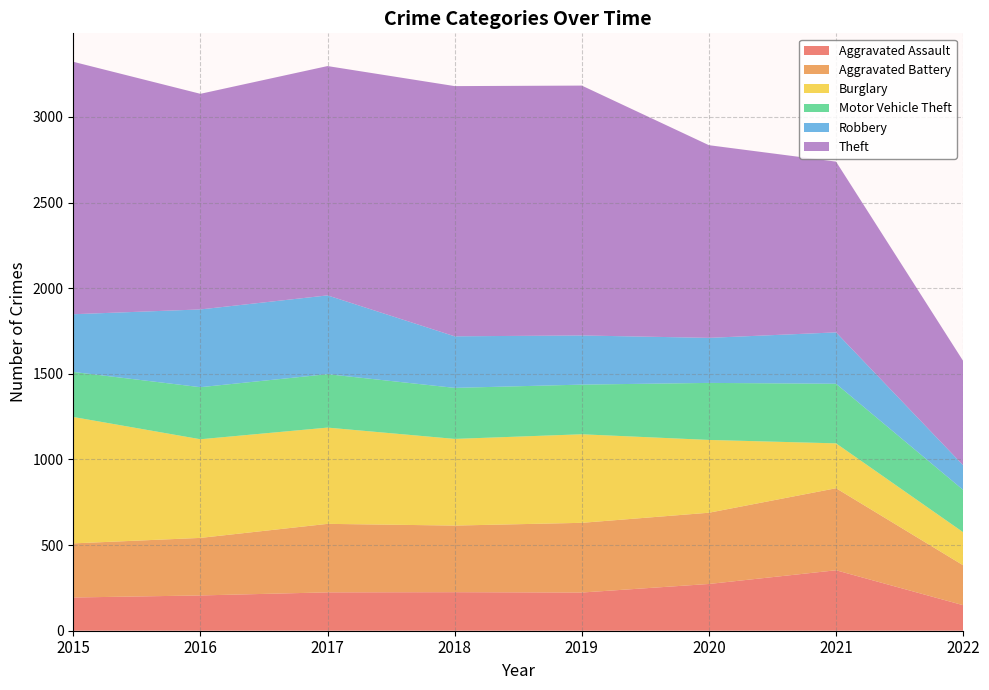

Reading right to left, list all the values displayed in this chart.

Aggravated Assault: 2022=149	2021=353	2020=273	2019=223	2018=225	2017=224	2016=206	2015=194
Aggravated Battery: 2022=233	2021=479	2020=416	2019=407	2018=389	2017=400	2016=336	2015=316
Burglary: 2022=193	2021=262	2020=425	2019=517	2018=506	2017=562	2016=576	2015=738
Motor Vehicle Theft: 2022=247	2021=348	2020=333	2019=290	2018=298	2017=312	2016=304	2015=263
Robbery: 2022=144	2021=300	2020=263	2019=287	2018=301	2017=460	2016=454	2015=337
Theft: 2022=609	2021=997	2020=1125	2019=1459	2018=1461	2017=1339	2016=1259	2015=1474